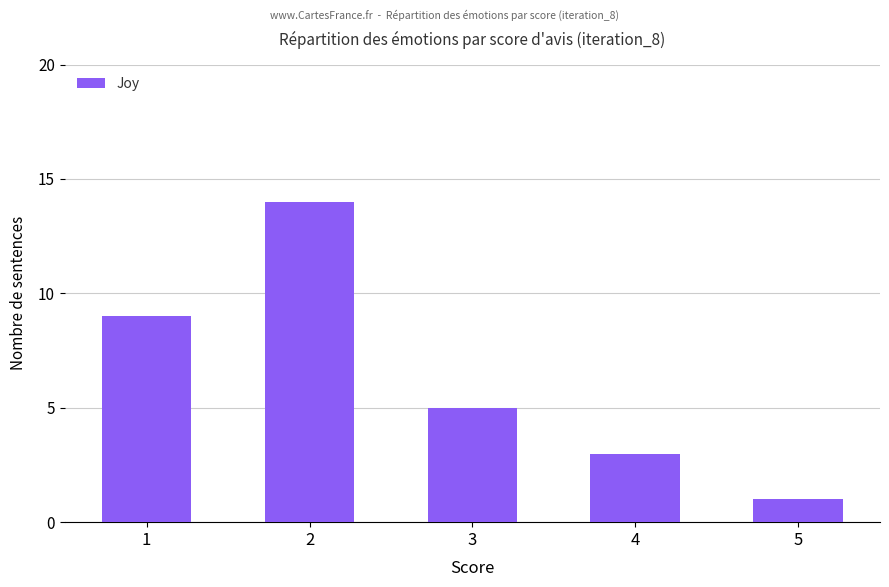

What is the value of the 2nd bar from the left?

14